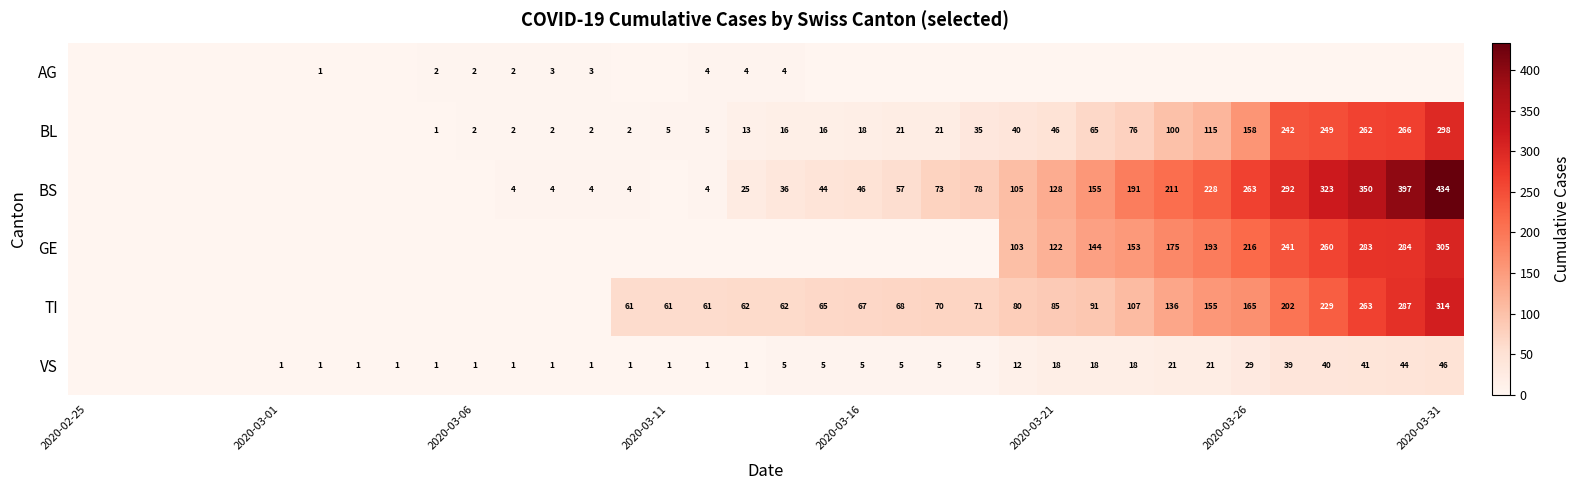

The value of VS at 2020-03-01 is 1. True or false?

True